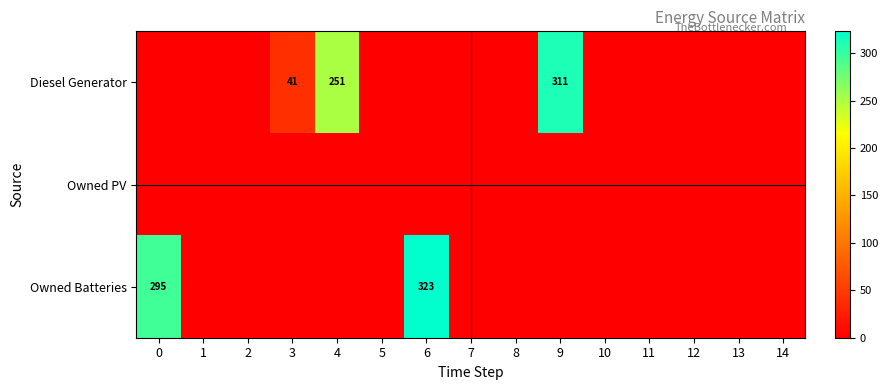

The Diesel Generator series shows 311 at 9. True or false?

True